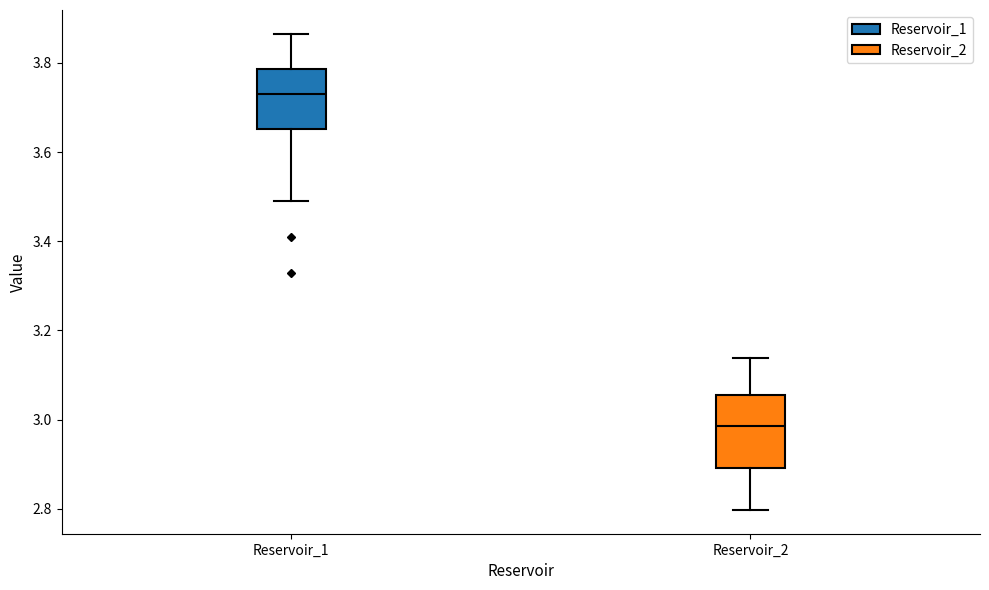

Comparing the boxes themselves (not the whiskers), which one is the tallest?

Reservoir_2